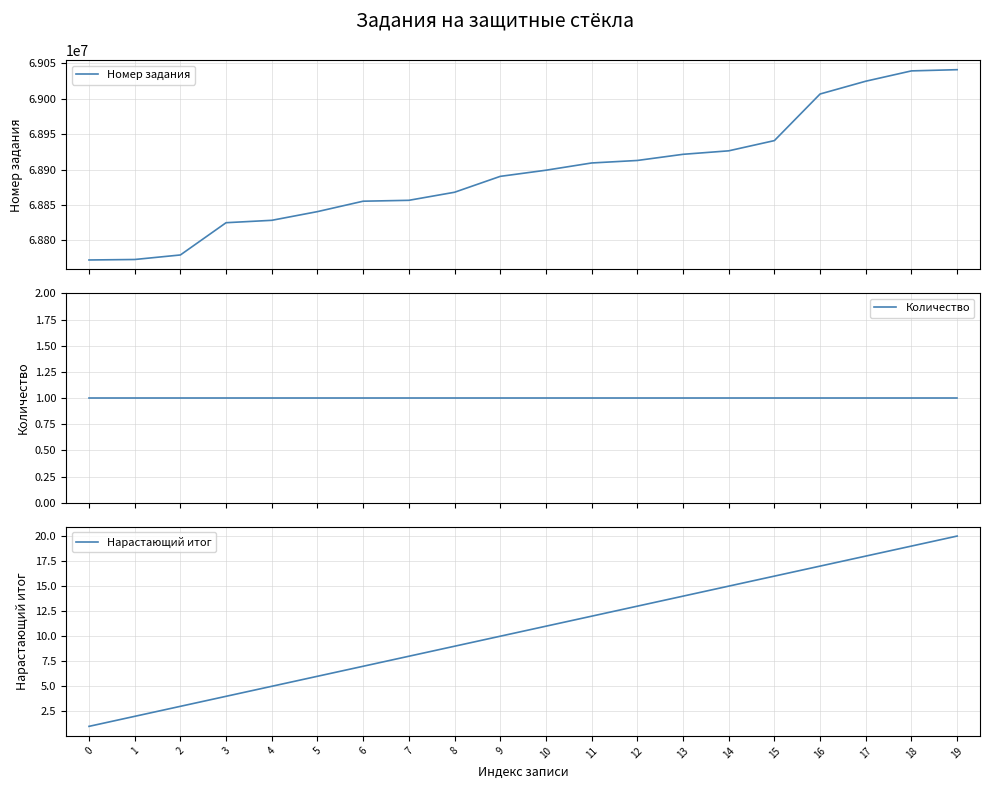

What is the highest value of the Количество series?

1